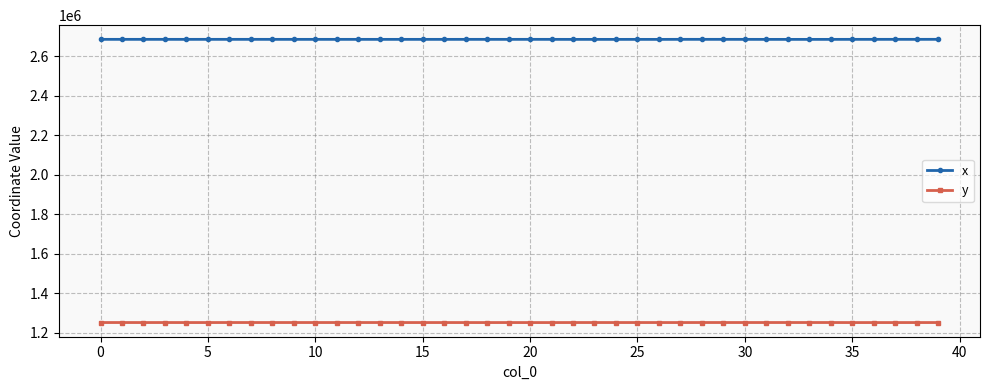

Is this an area chart (filled region under the line)?

No